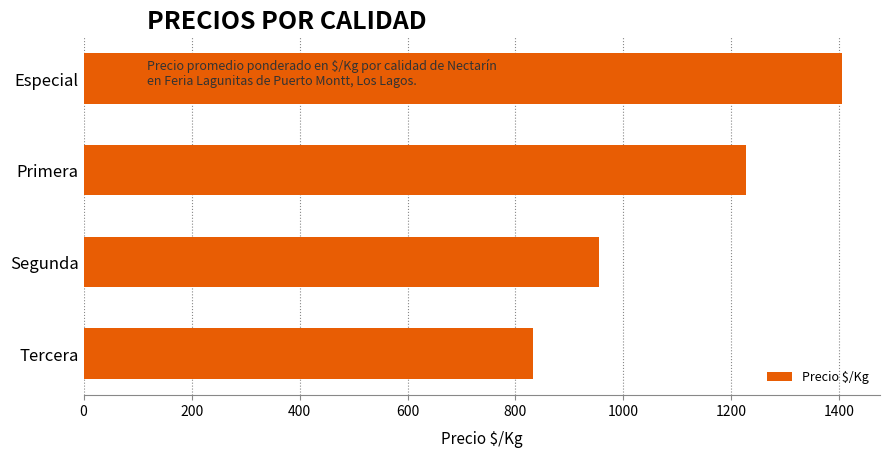

How many series are shown in this chart?

1